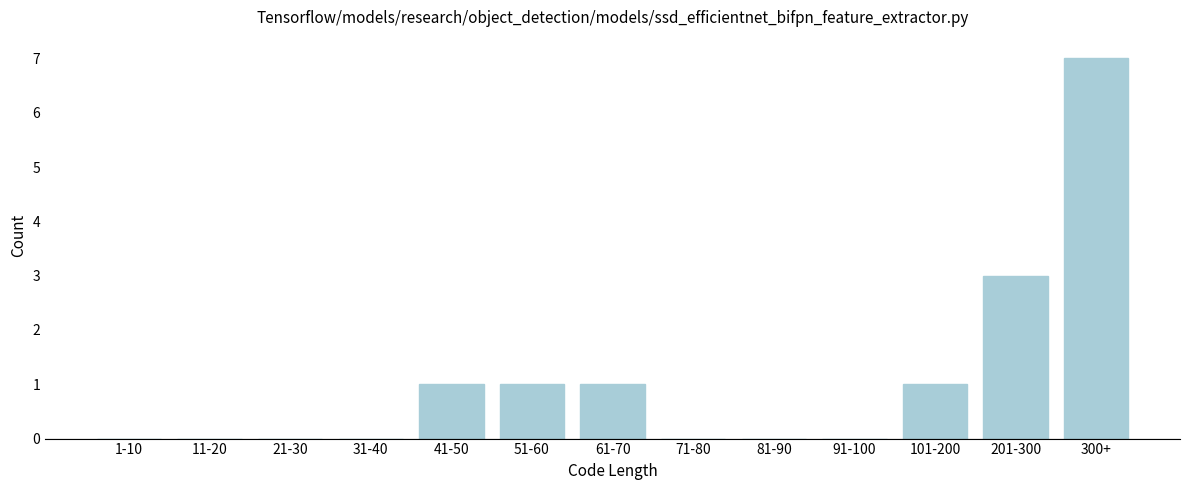

Reading left to right, extract all data points from this chart.

1-10=0	11-20=0	21-30=0	31-40=0	41-50=1	51-60=1	61-70=1	71-80=0	81-90=0	91-100=0	101-200=1	201-300=3	300+=7